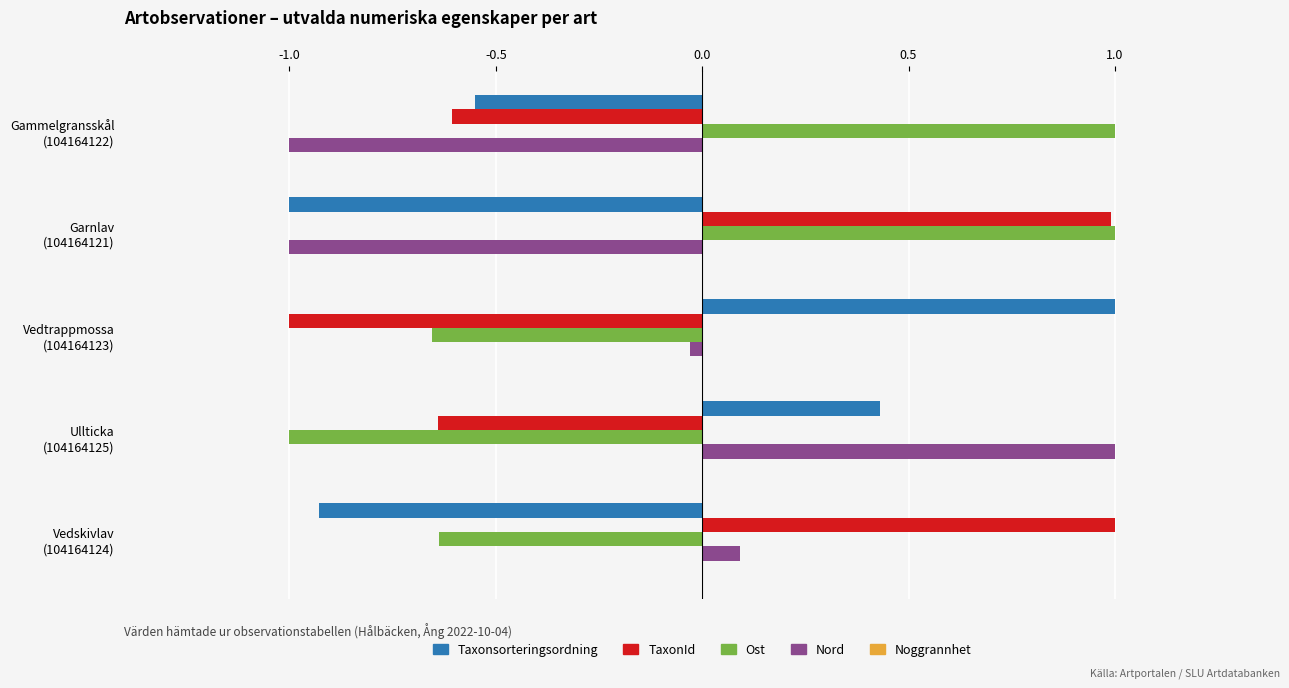

What is the sum of all TaxonId values?

-0.3